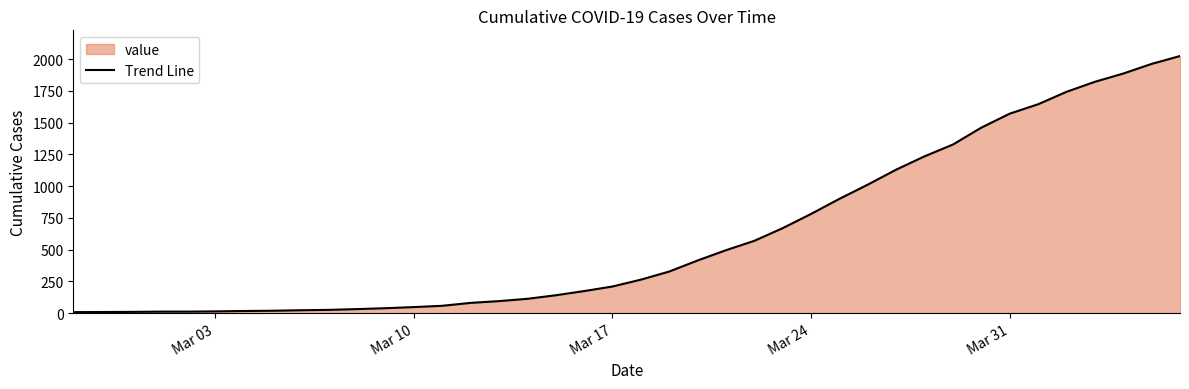

Reading right to left, transcribe all the data shown in this chart.

2025	1963	1887	1822	1743	1645	1571	1461	1328	1235	1130	1012	900	781	669	569	495	414	327	263	209	173	140	112	94	80	57	47	38	31	25	22	18	16	13	11	11	9	8	7